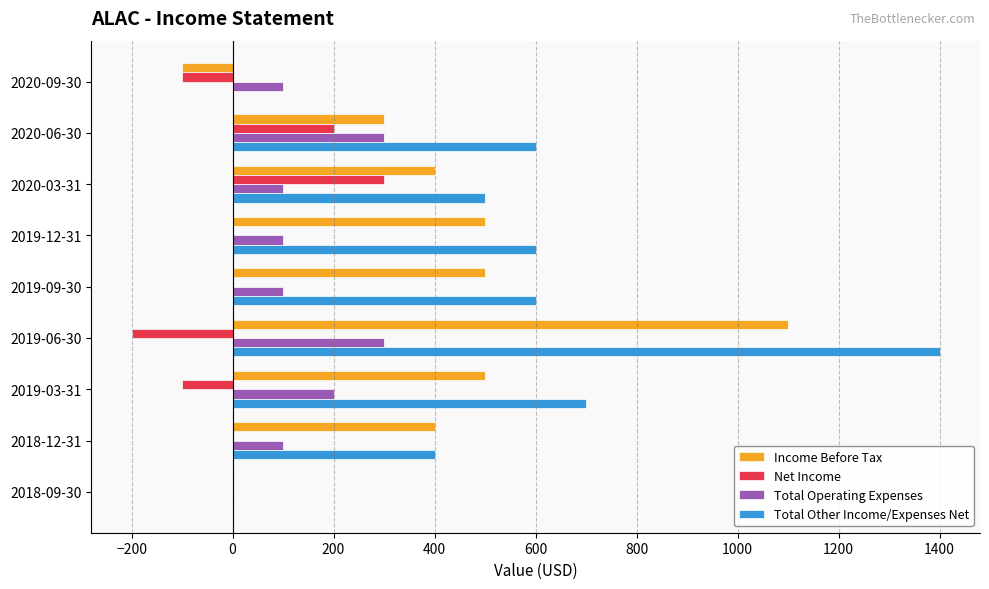

At which label does Net Income reach its peak?

2020-03-31